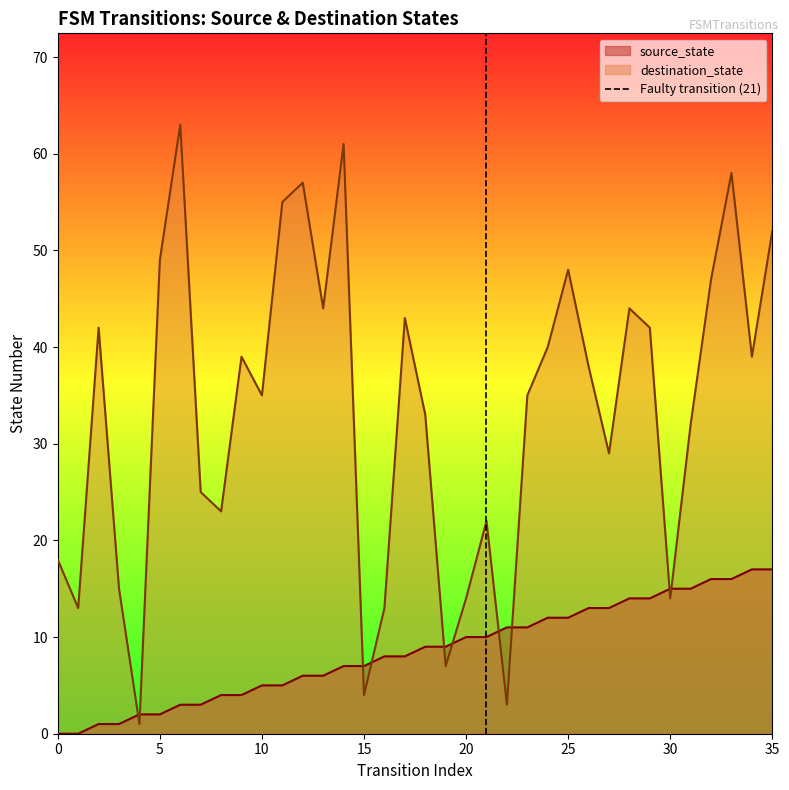

After their last crossing, which series has the higher values: destination_state or source_state?

destination_state